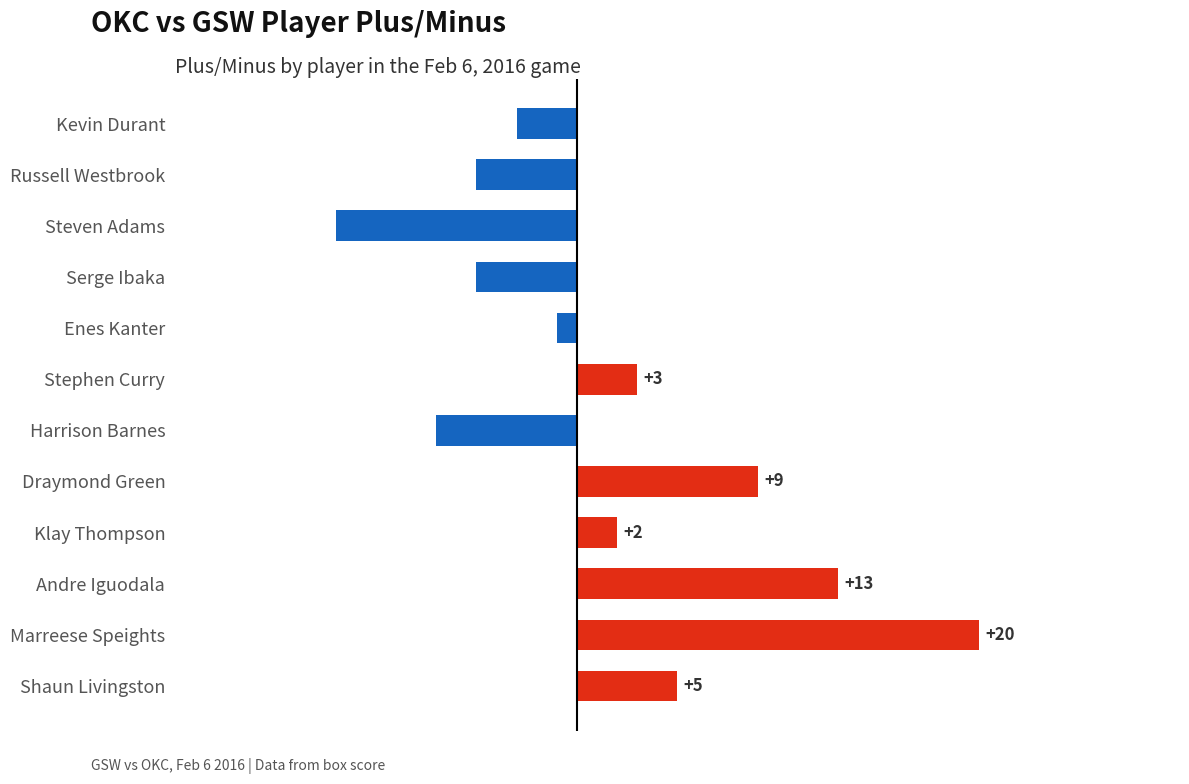

What is the smallest value displayed?

-12